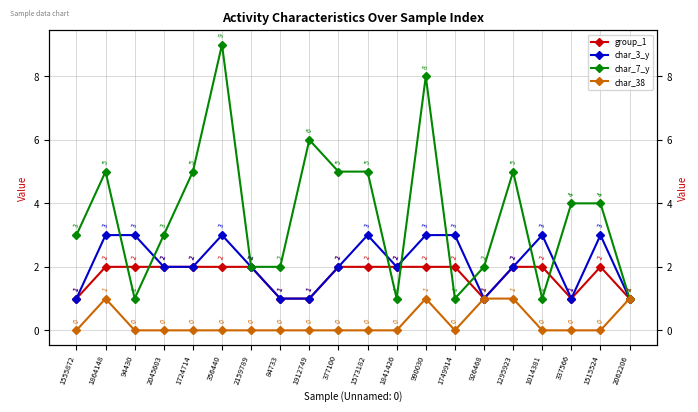

The value of char_3_y at 84733 is 0. True or false?

False